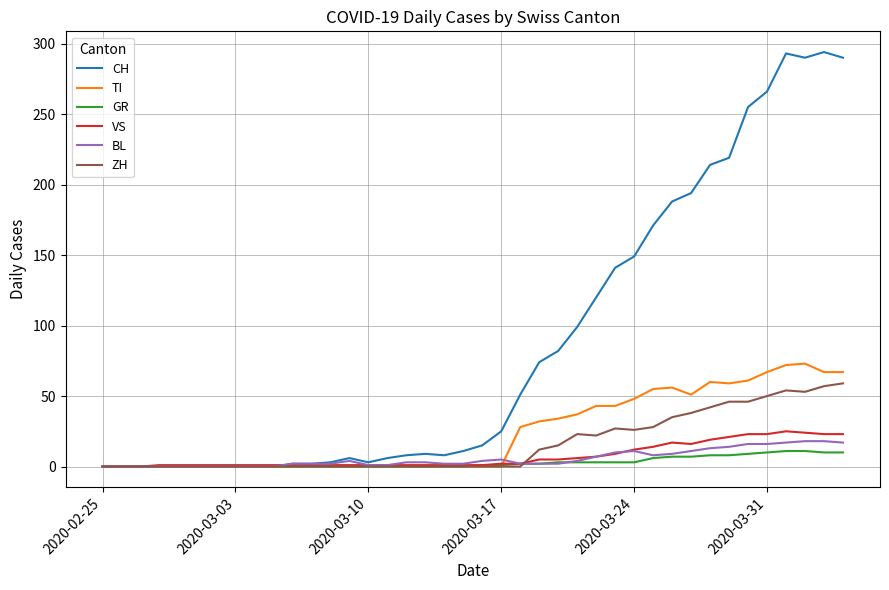

Which series has the largest range (max minus min)?

CH